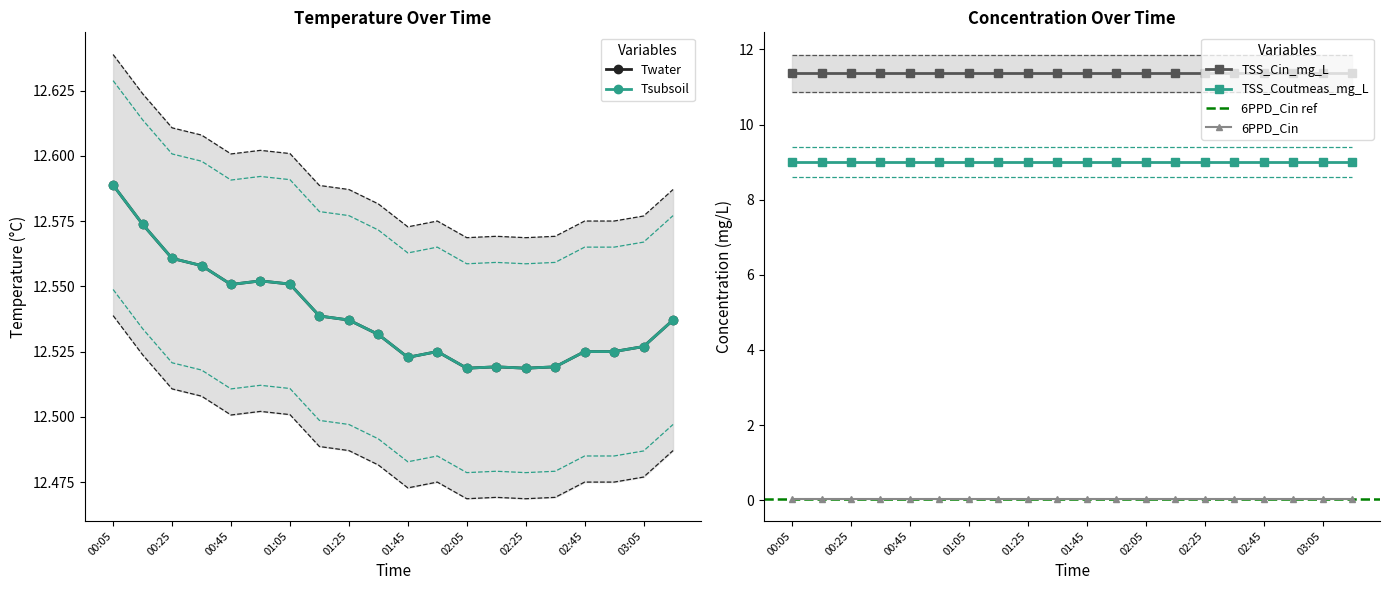

Where is the first local maximum for Tsubsoil?

2024-10-18 00:55:00